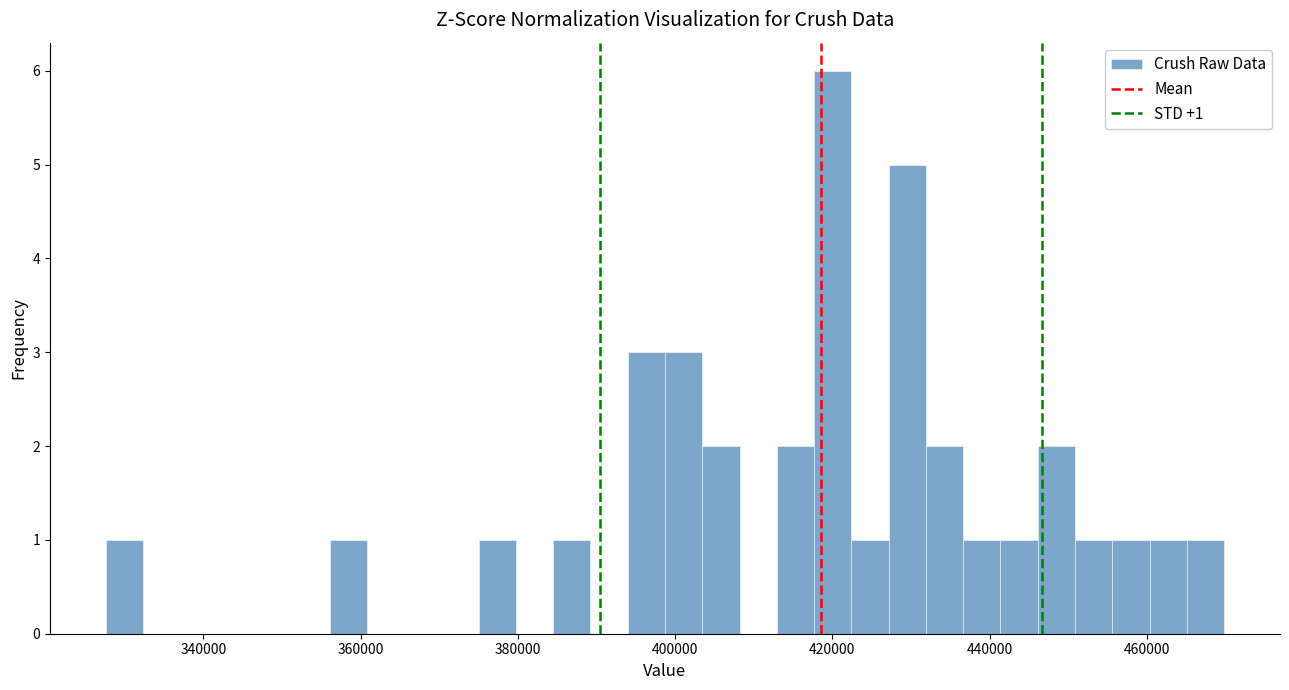

Read against the x-axis, roughly where is the centre of the tallest bar?

420000